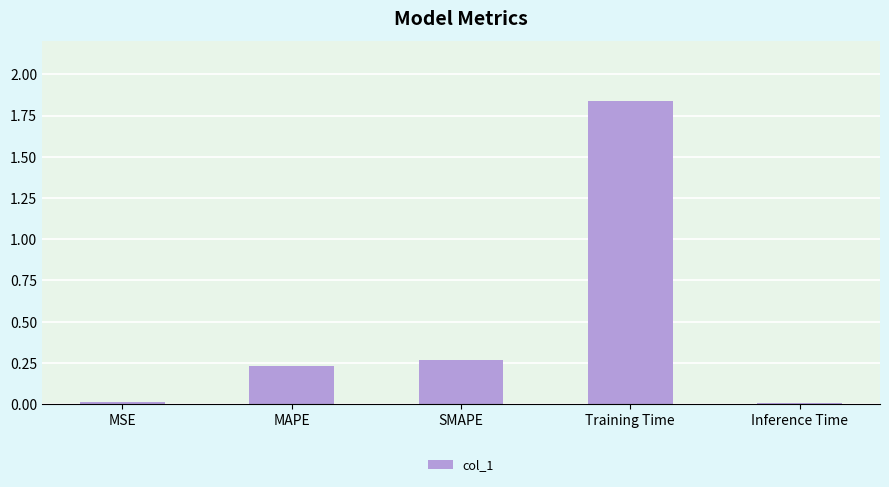

What is the average value?

0.5